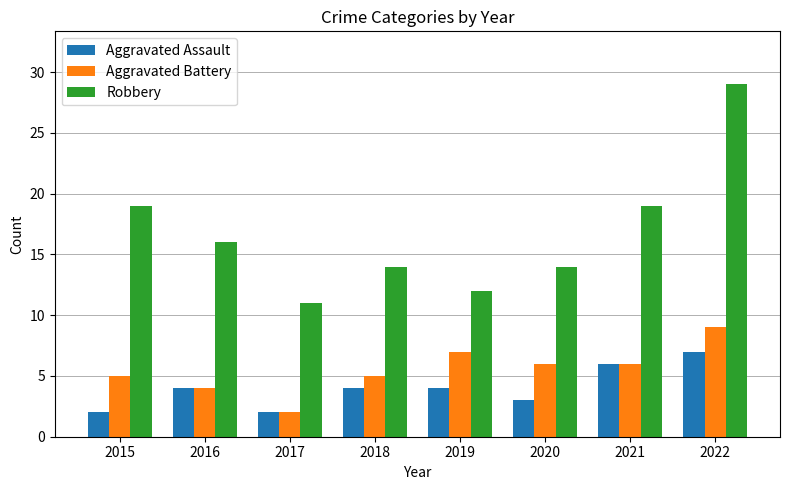

What is the difference between the highest and lowest values at 2018?

10